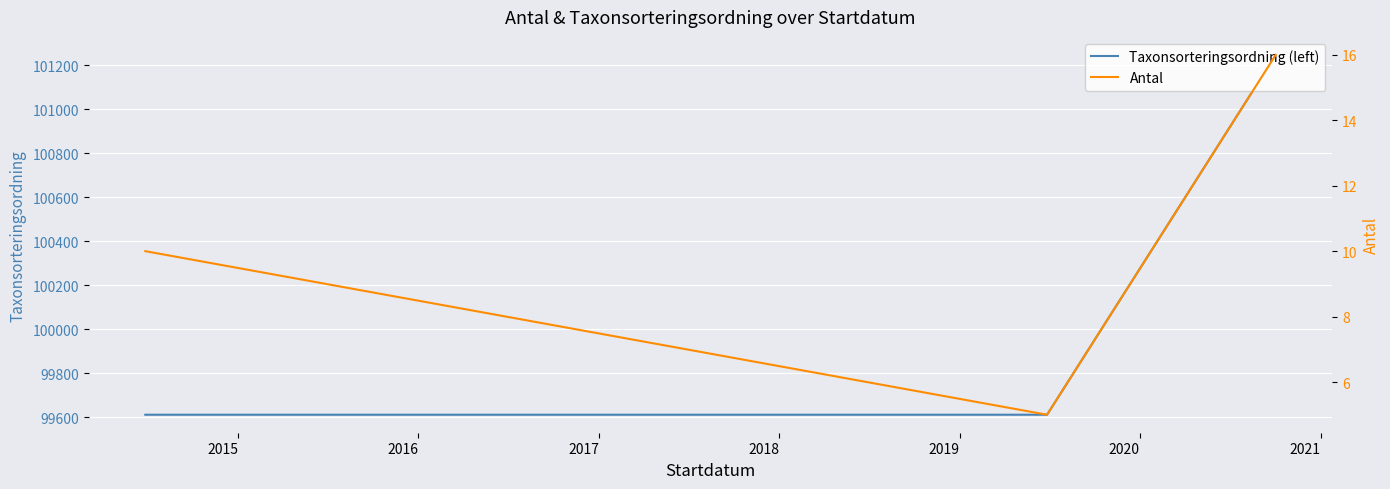

What is the sum of all Taxonsorteringsordning (left) values?

300468